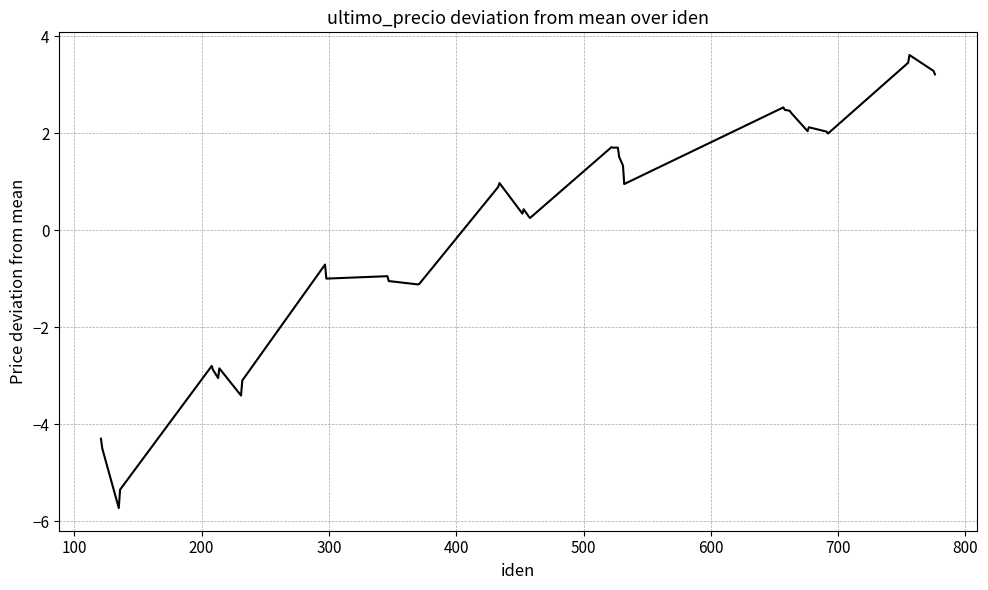

Count the number of categories in the chart.

40